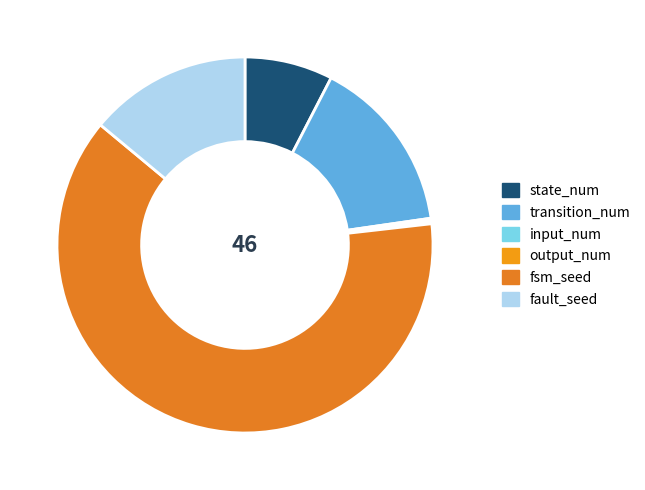

Which category accounts for the majority?

fsm_seed